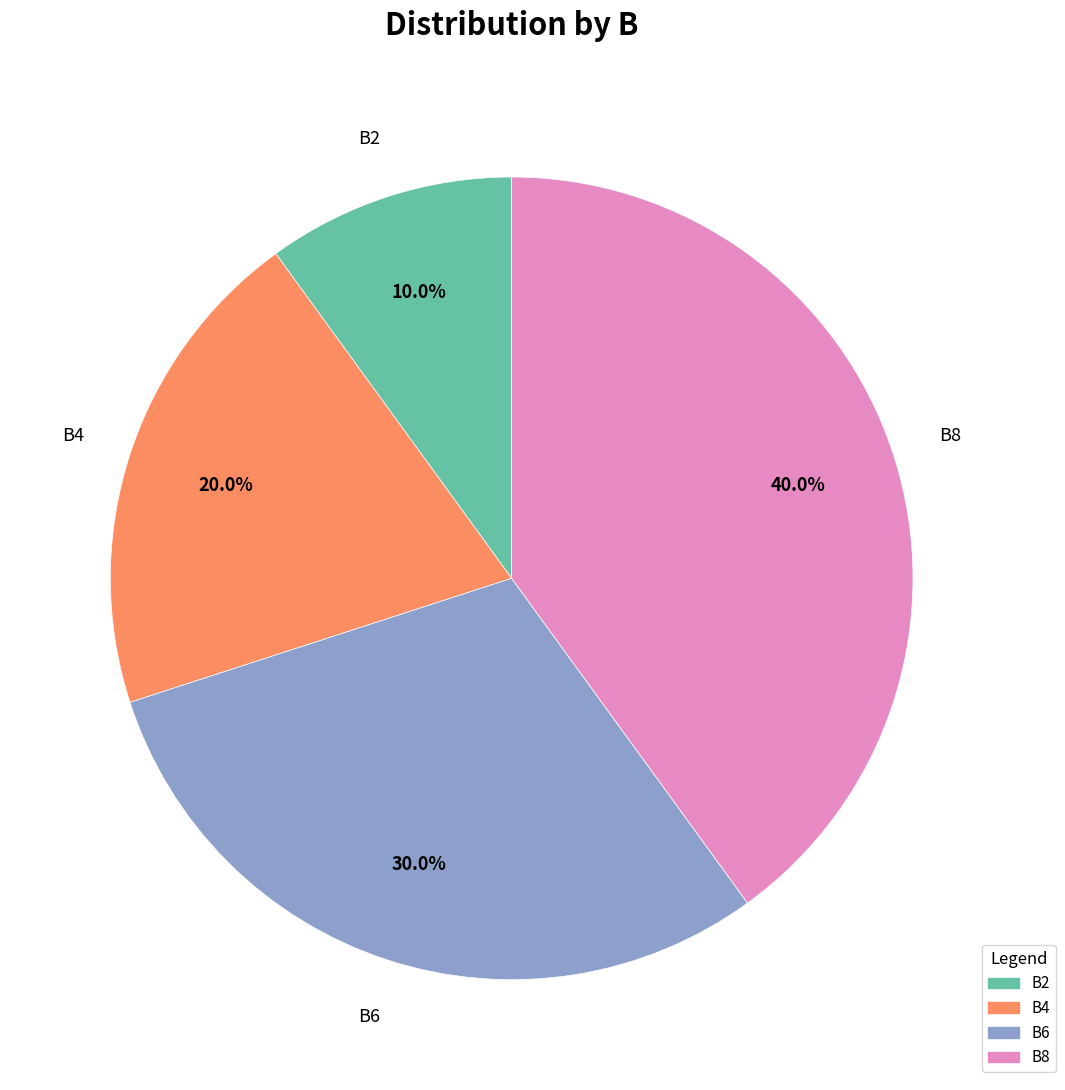

Is there a majority slice in this chart?

No